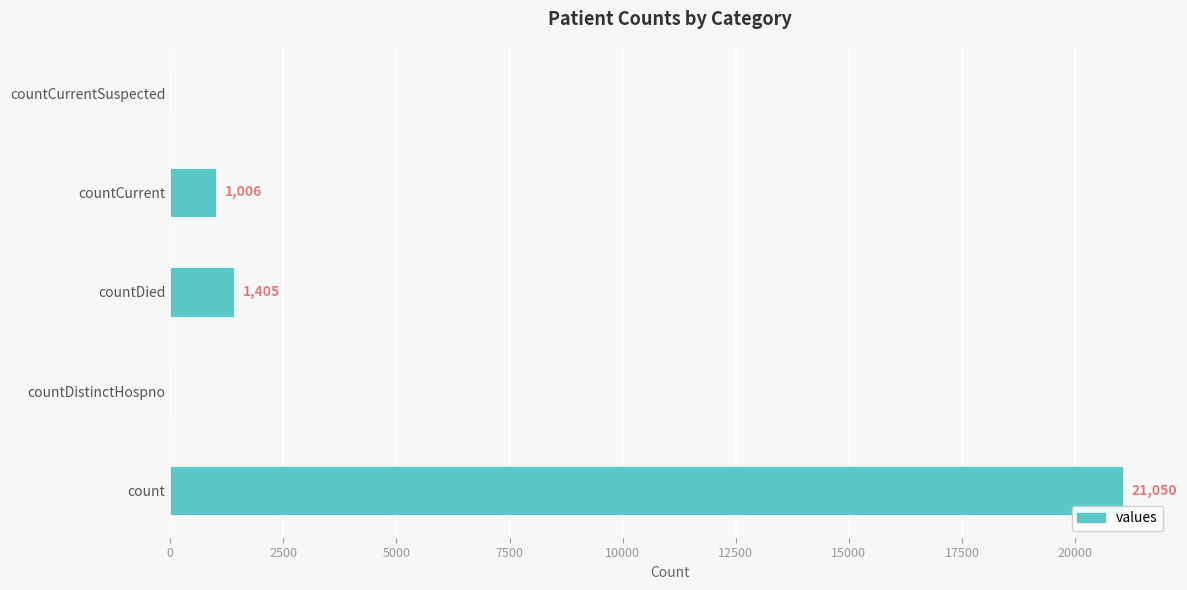

What is the sum of the values at countCurrent and count?

22056